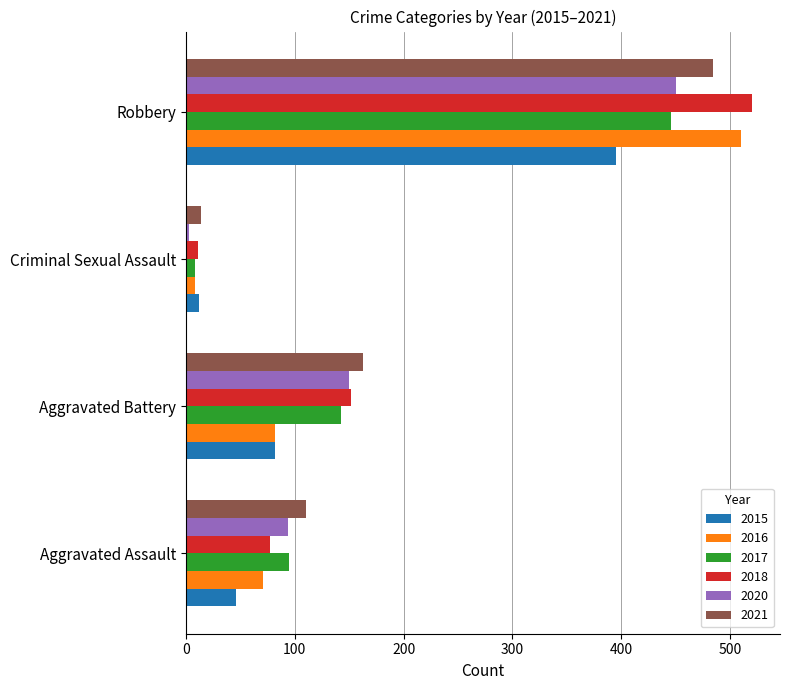

What is the sum of the 2016 values at Aggravated Assault and Criminal Sexual Assault?

79